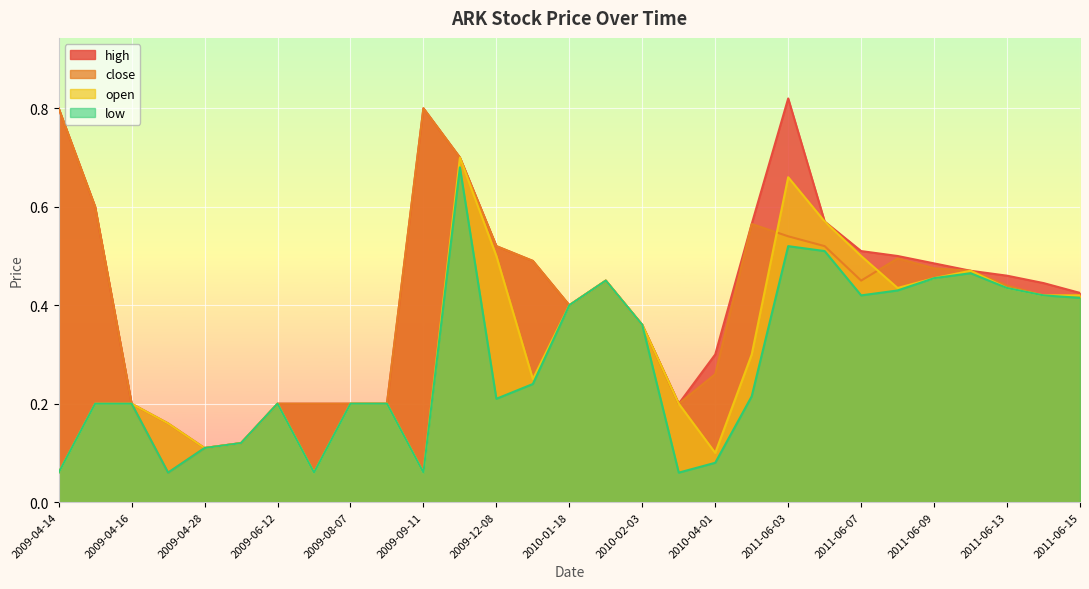

What are all the series names shown in the legend?

high, close, open, low